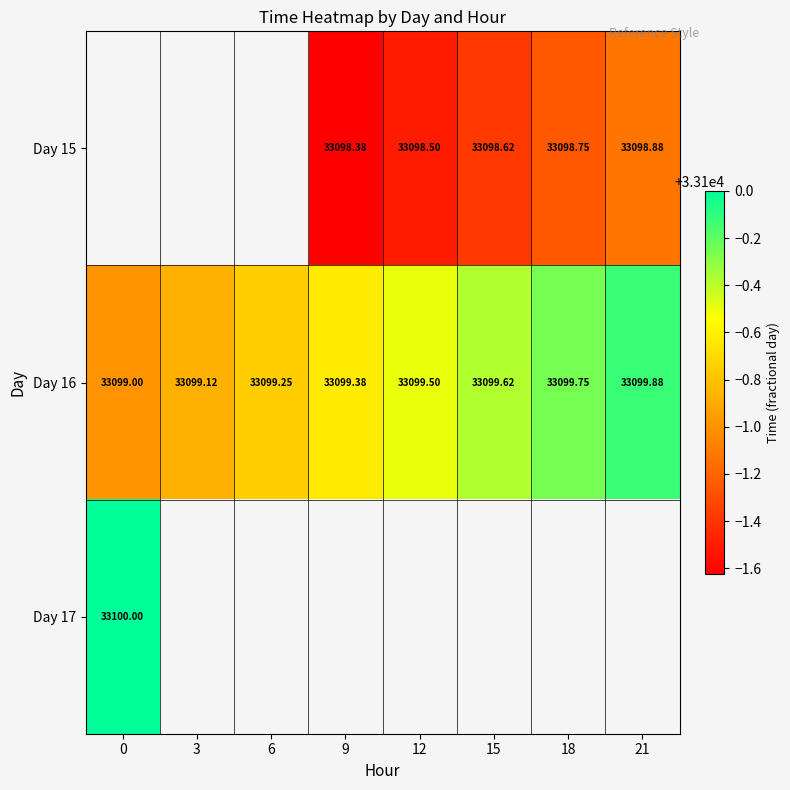

How many categories are shown in the chart?

8